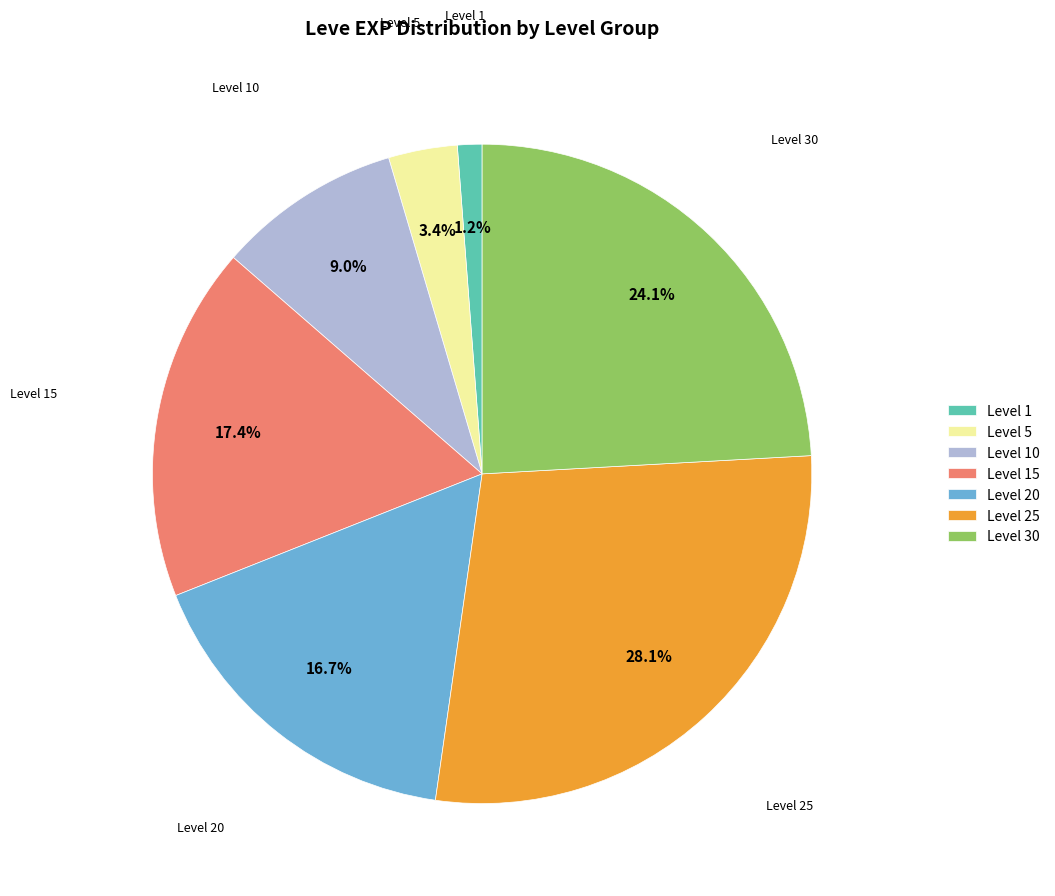

Do Level 20 and Level 5 together represent more than half of the pie?

No